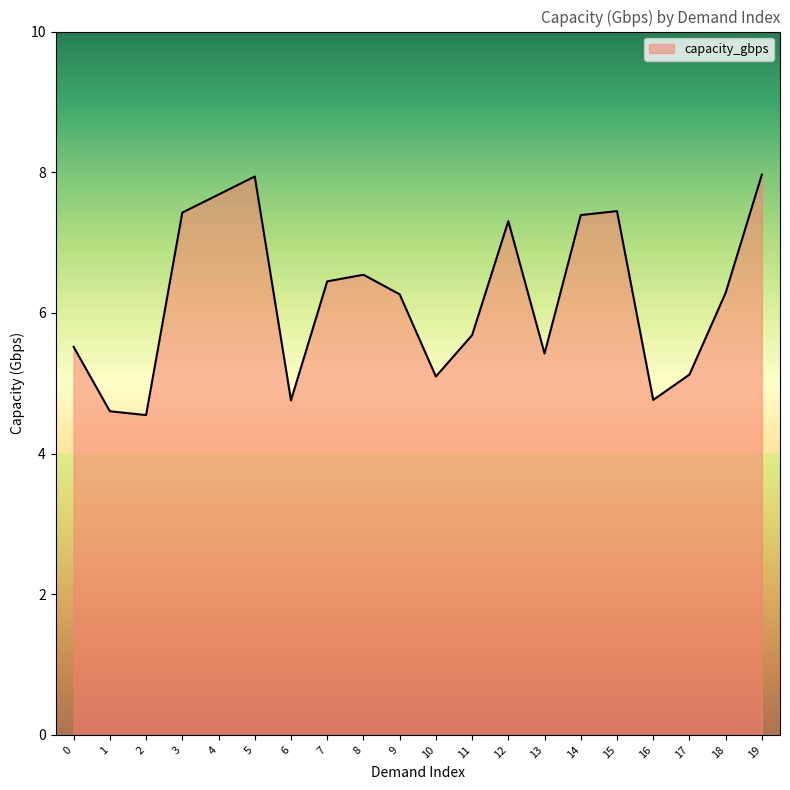

What value does the data have at 6?

4.8